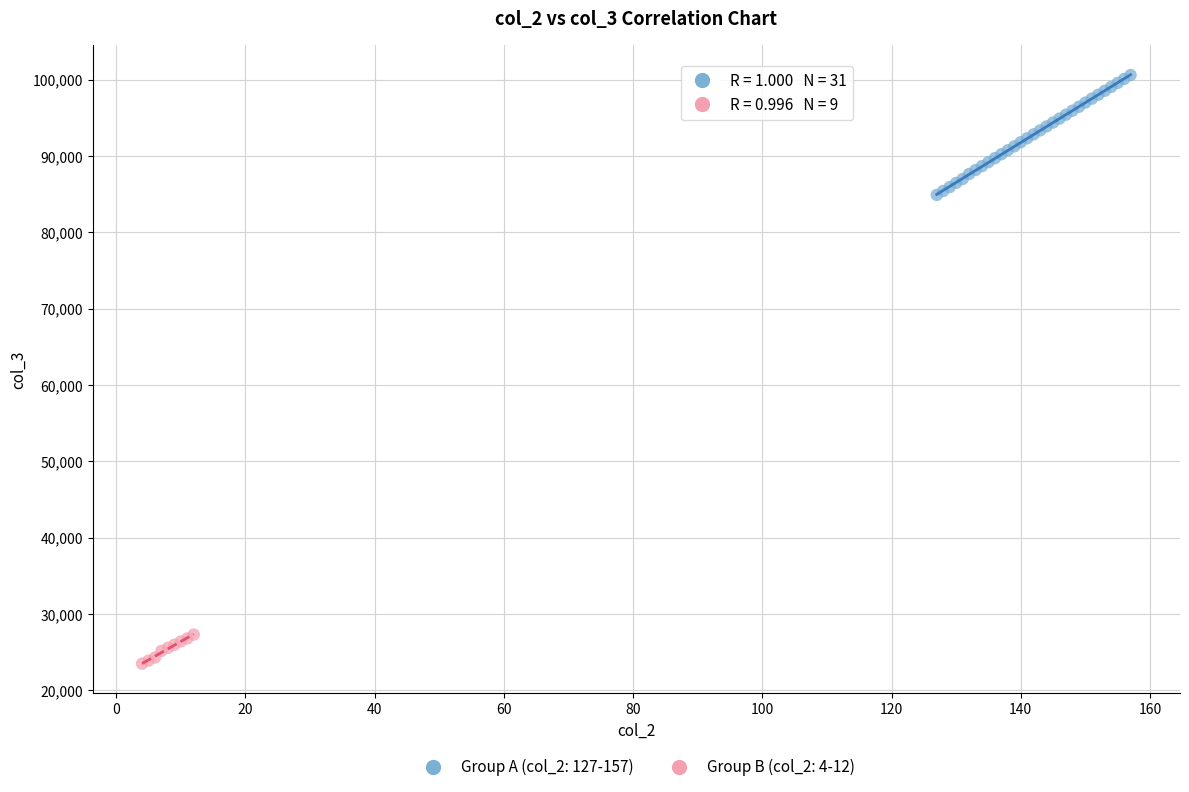

What are all the series names shown in the legend?

Group A (col_2: 127-157), Group B (col_2: 4-12)